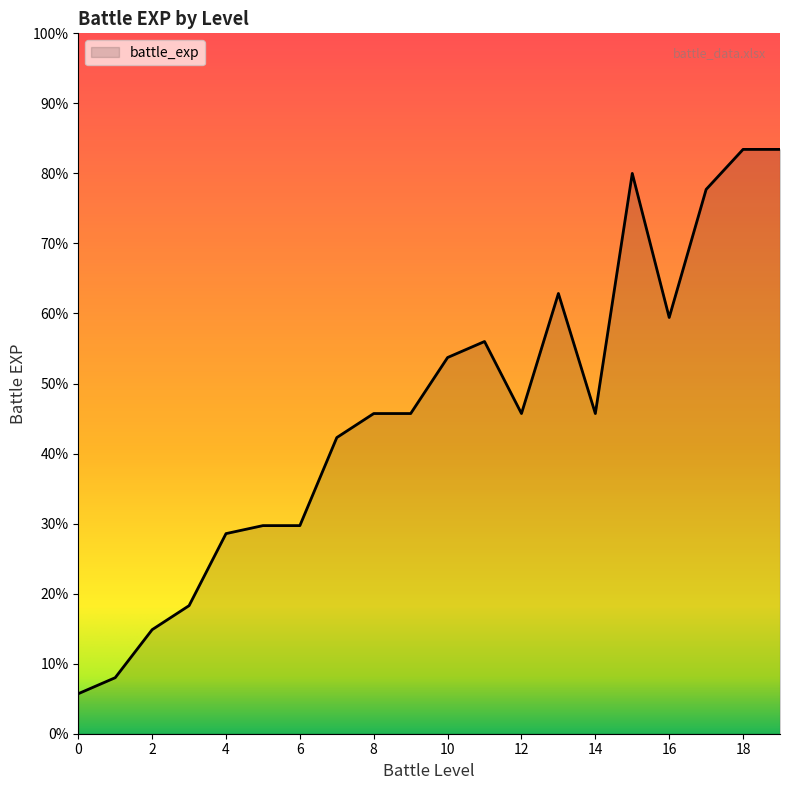

Is this an area chart (filled region under the line)?

Yes